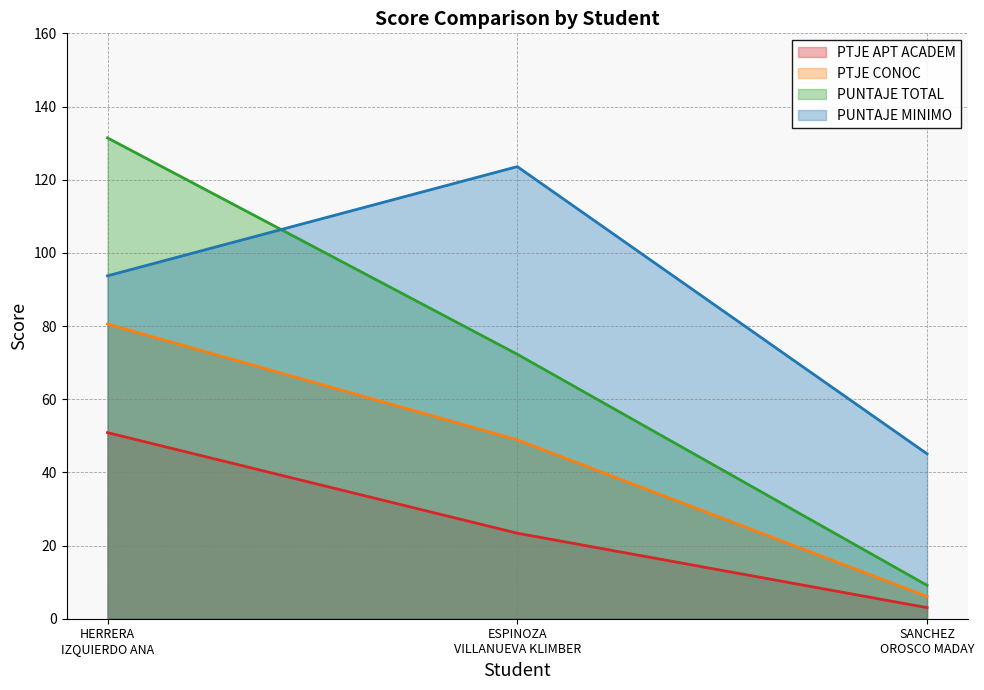

Which series has the widest spread of values?

PUNTAJE TOTAL